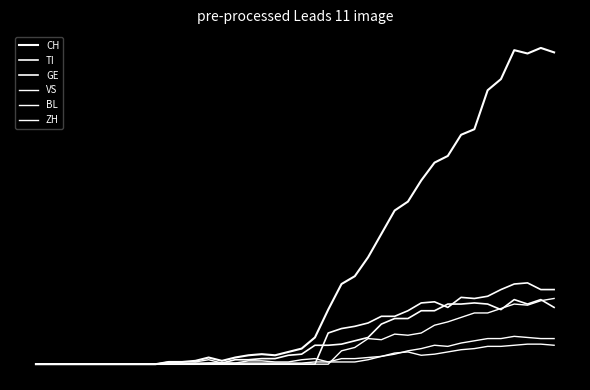

Is this an area chart (filled region under the line)?

No